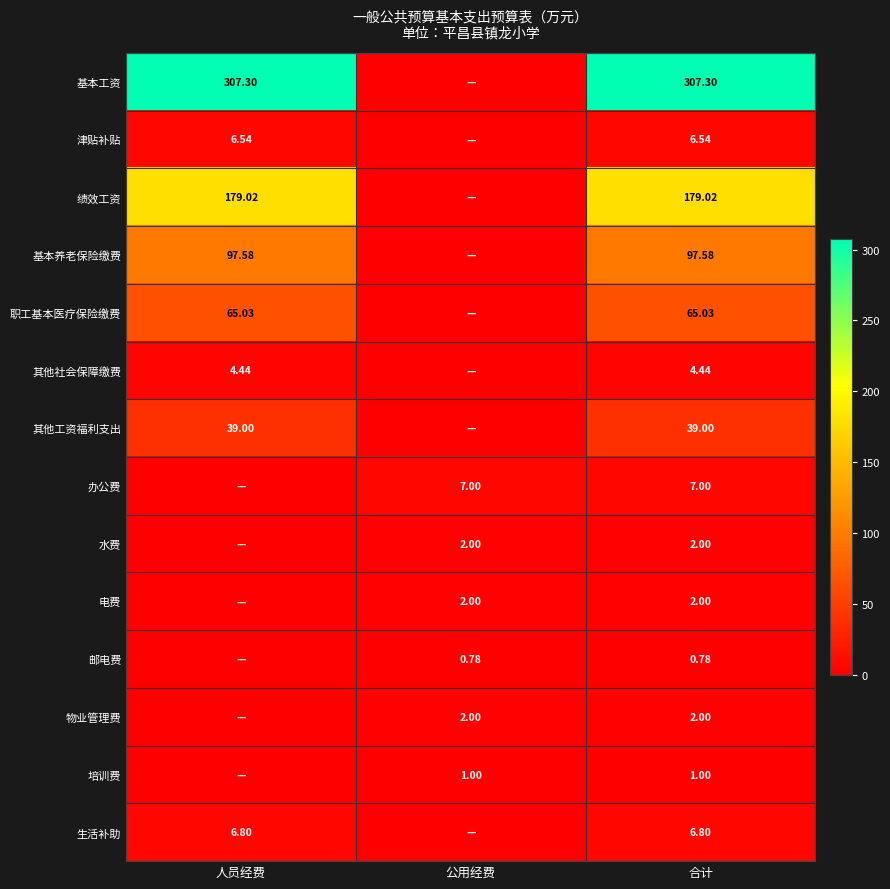

Is the value of 办公费 at 合计 greater than the value of 水费 at 公用经费?

Yes